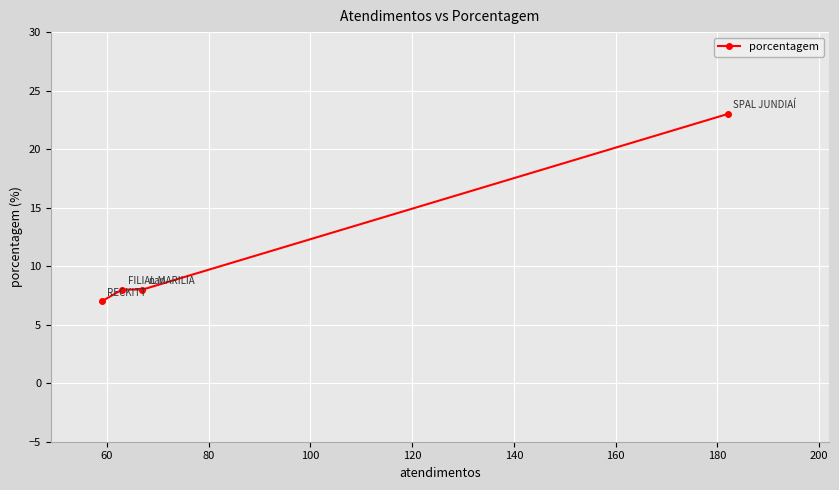

What is the sum of all values?

46